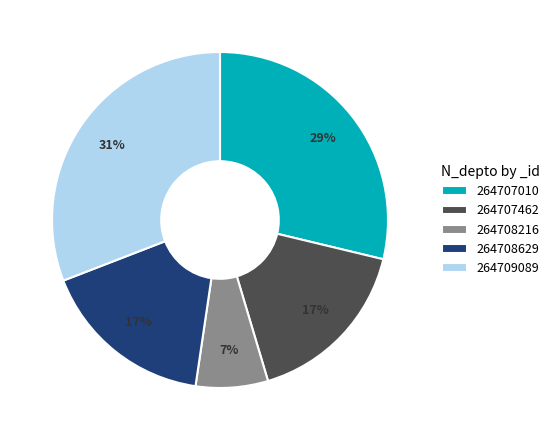

What is the ratio of the value at 264708216 to the value at 264707462?

0.4